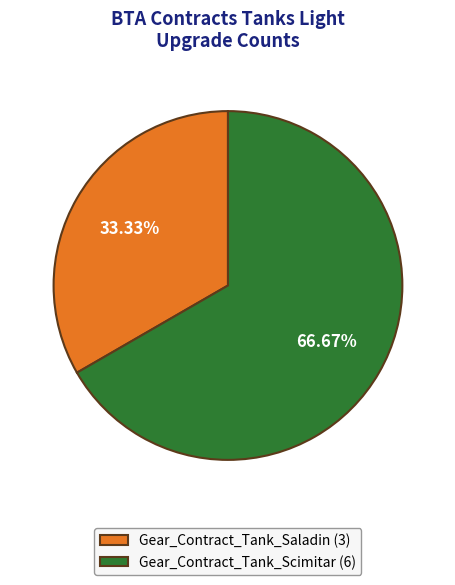

Is there a majority slice in this chart?

Yes